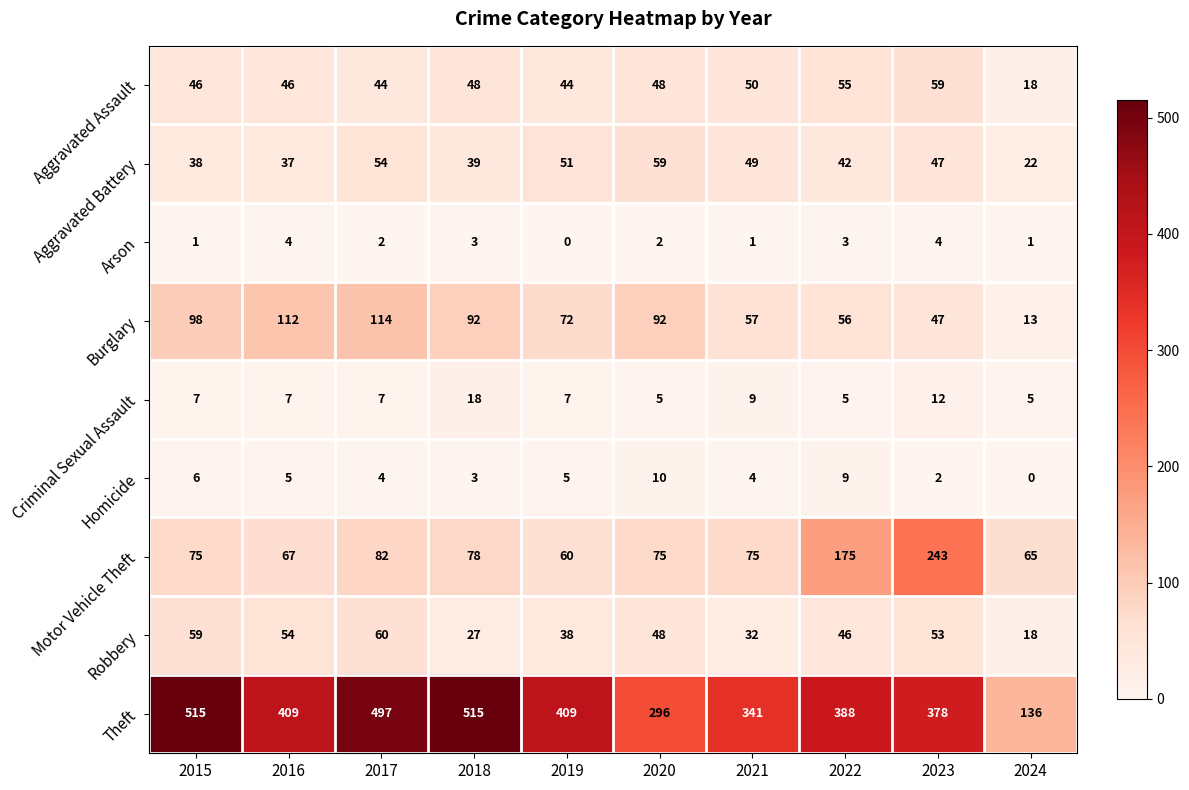

The value of Robbery at 2021 is 19. True or false?

False